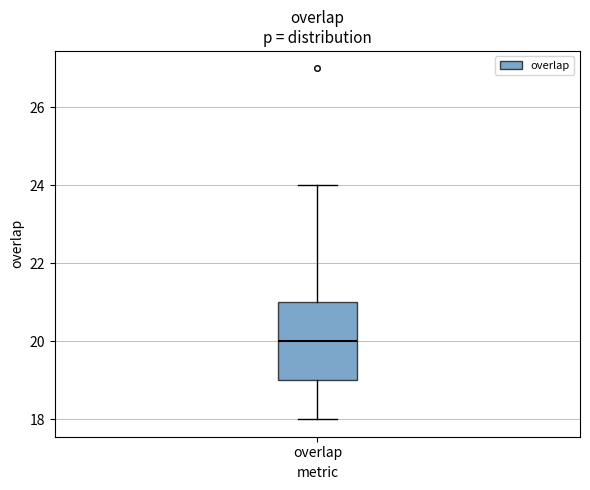

Transcribe this box plot: give where the median line is, the range the box spans, and where the two whiskers end, as read against the y-axis. The values are not printed on the chart, so give them approximately, as read against the axis.

median 20, box 19 to 21, whiskers 18 to 24